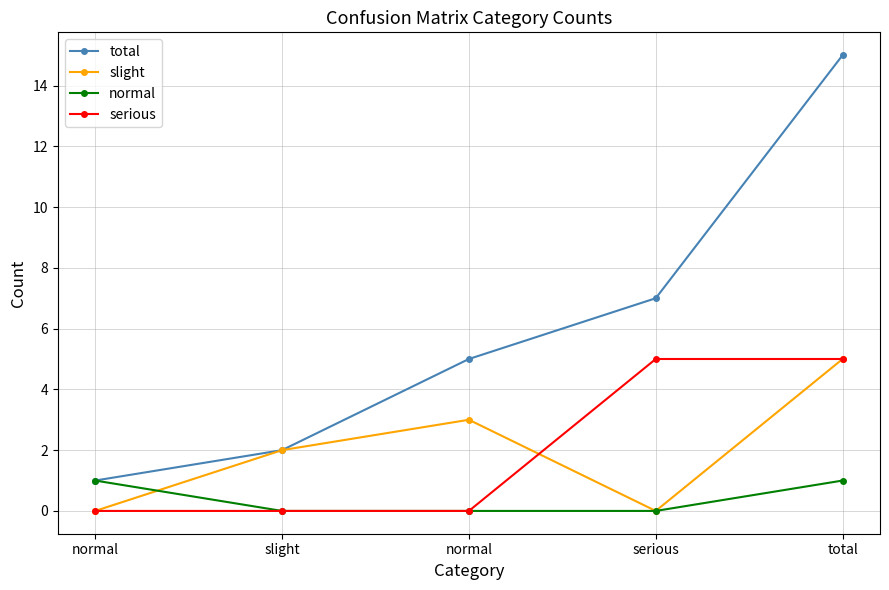

Which series changed the most between normal and slight?

slight